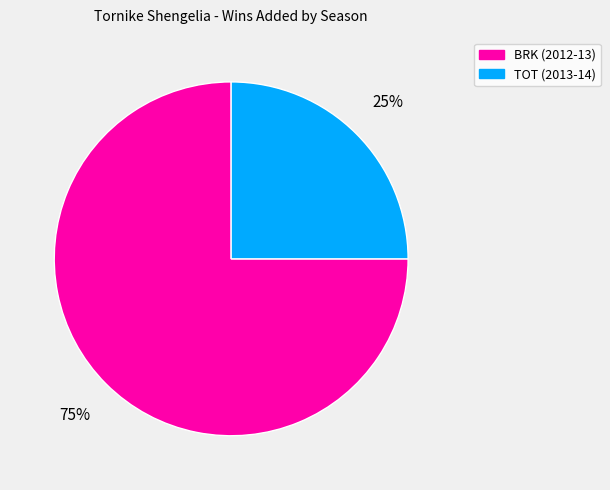

True or false: TOT (2013-14) accounts for 32% of the total.

False